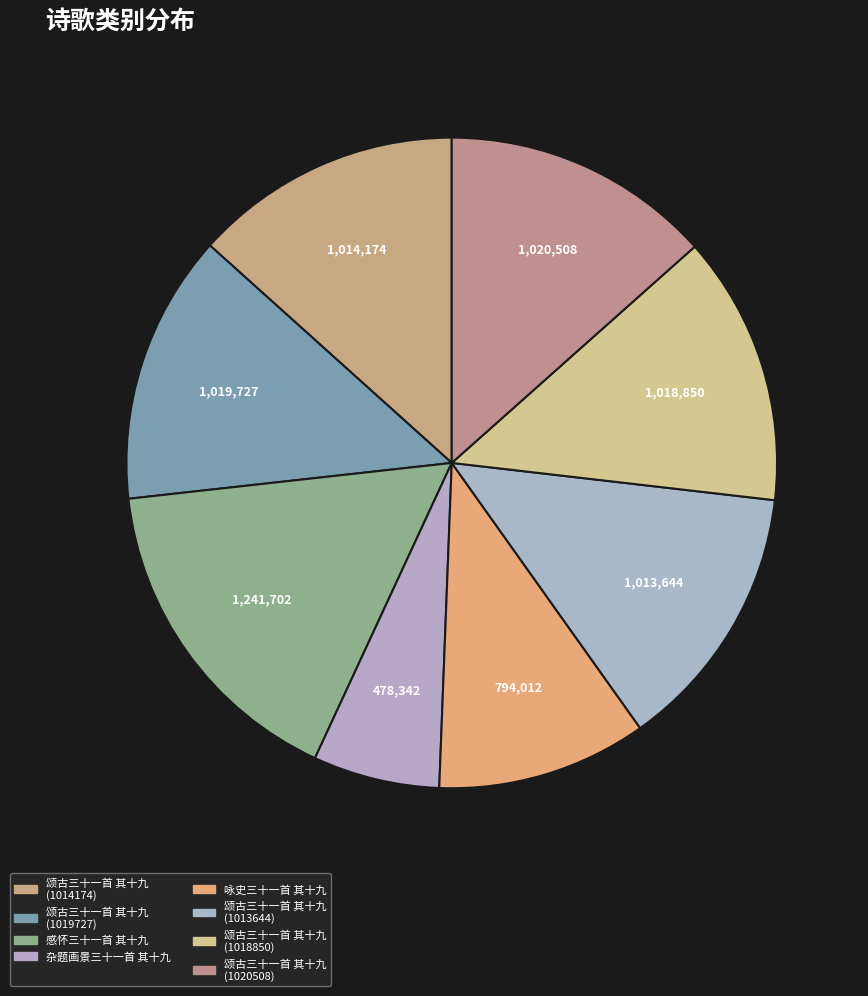

What percentage do 颂古三十一首 其十九 (1014174) and 感怀三十一首 其十九 together represent?

29.7%